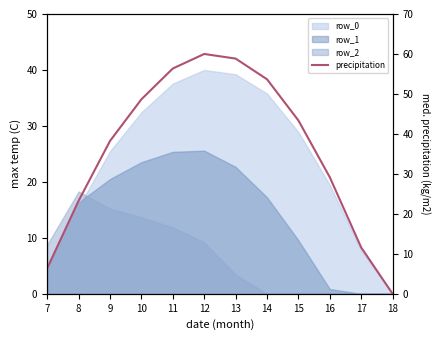

At which label does the data first exceed 43?

10